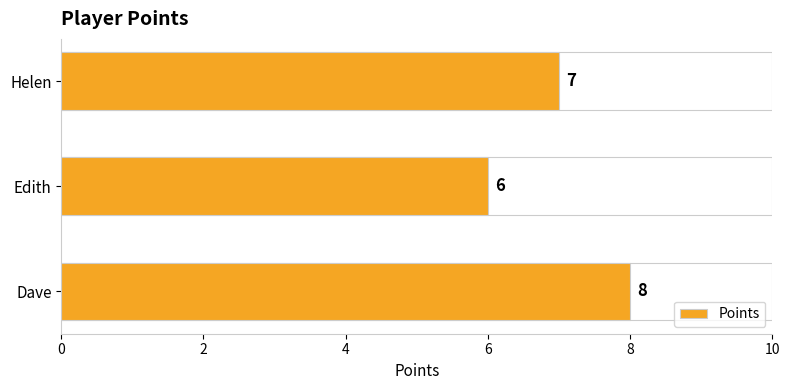

List the labels in order of value, largest first.

Dave, Helen, Edith